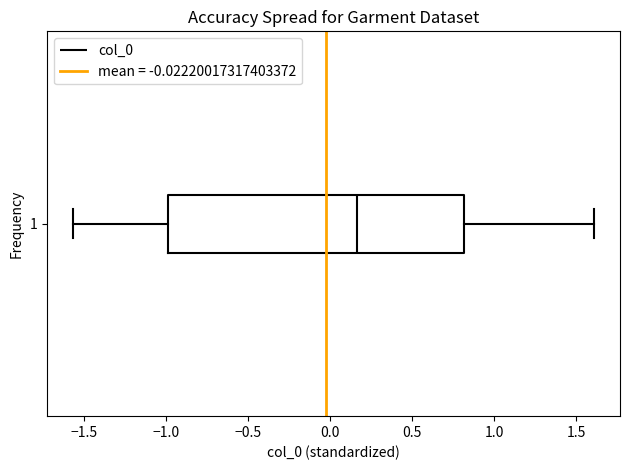

Read this box plot against the x-axis: the position of the median line, the range covered by the box, and the ends of both whiskers. The values are not printed on the chart, so give them approximately, as read against the axis.

median 0.15, box -1.00 to 0.80, whiskers -1.55 to 1.60